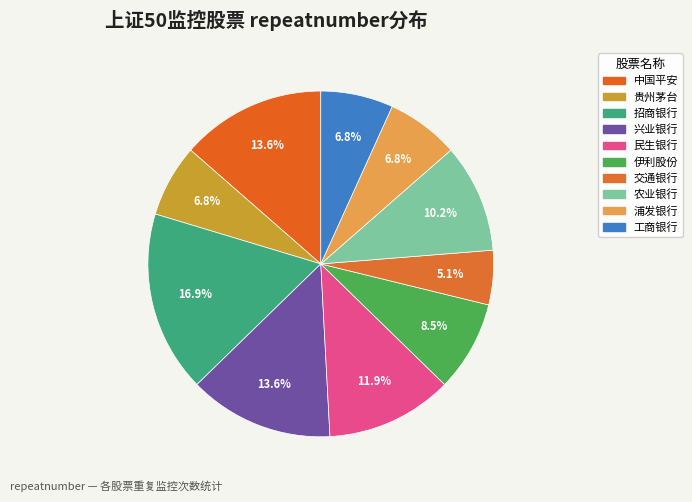

What is the smallest slice in the pie chart?

交通银行